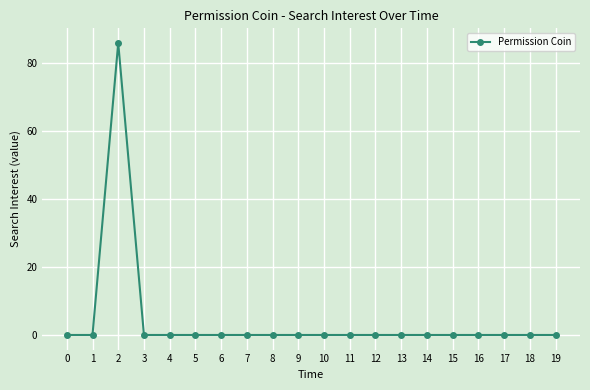

Is this an area chart (filled region under the line)?

No